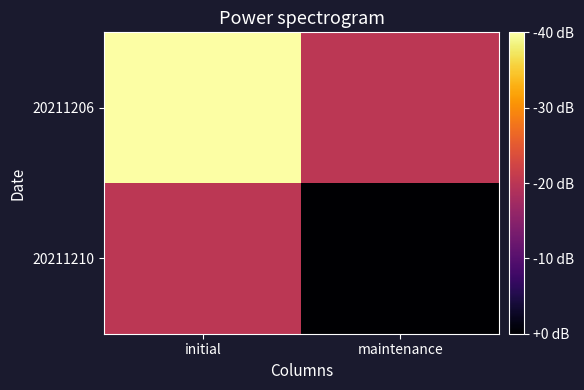

Rank the series by their maximum value, from highest to lowest.

20211206, 20211210